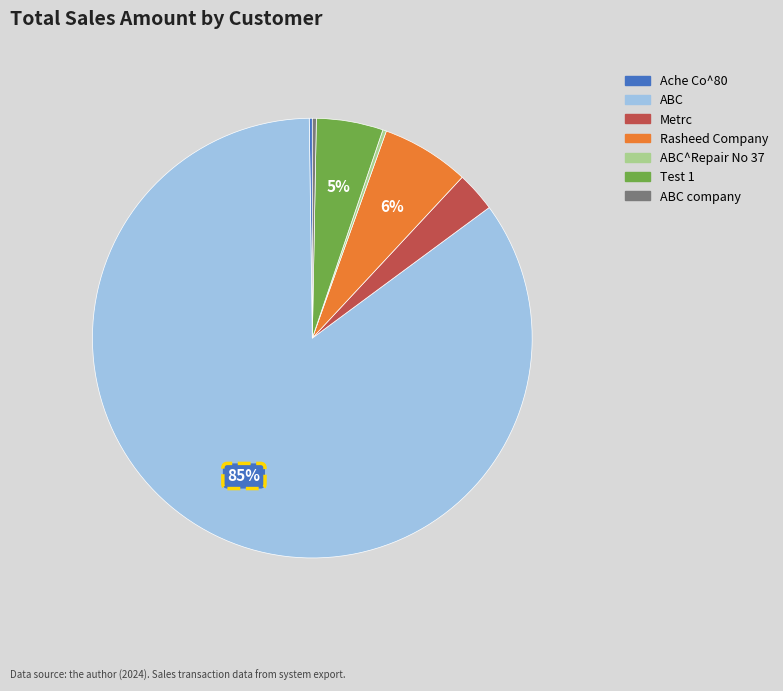

To the nearest percent, what is the average slice percentage?

14%